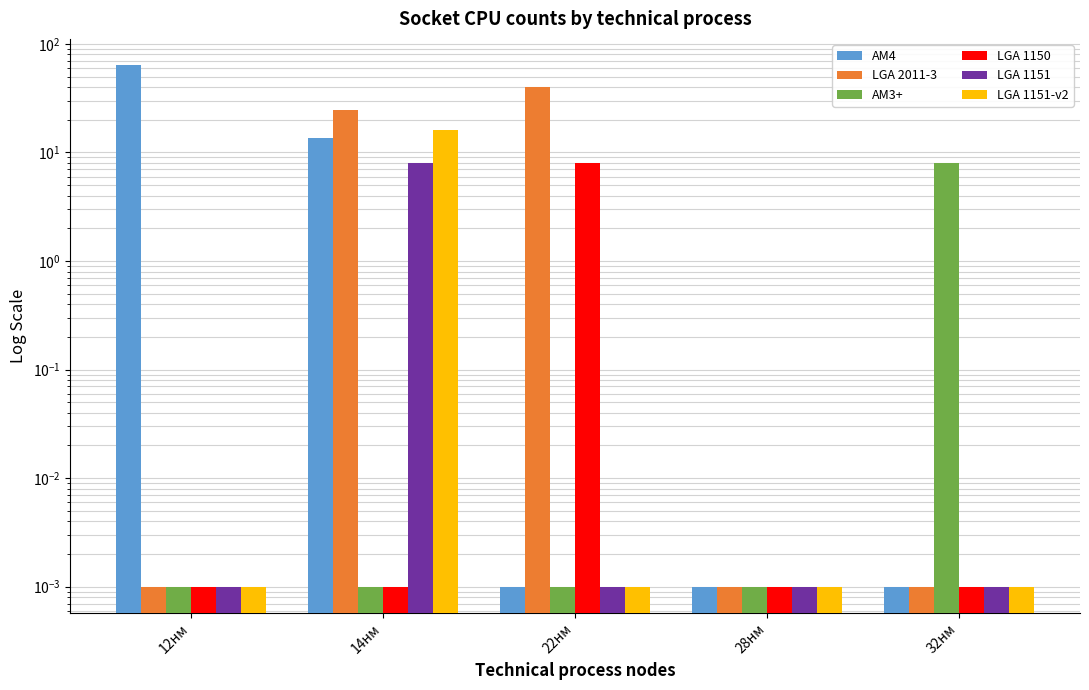

At which category is the sum across all series the highest?

12нм